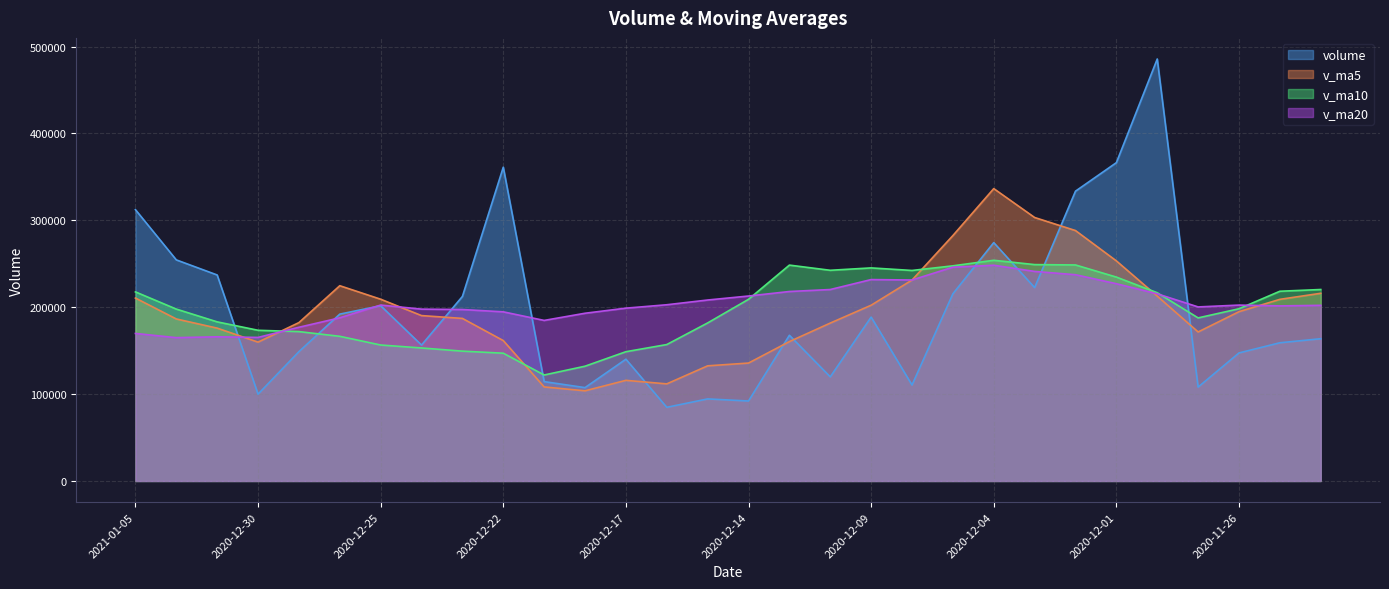

Which series ends up on top after the final intersection of v_ma10 and v_ma5?

v_ma10